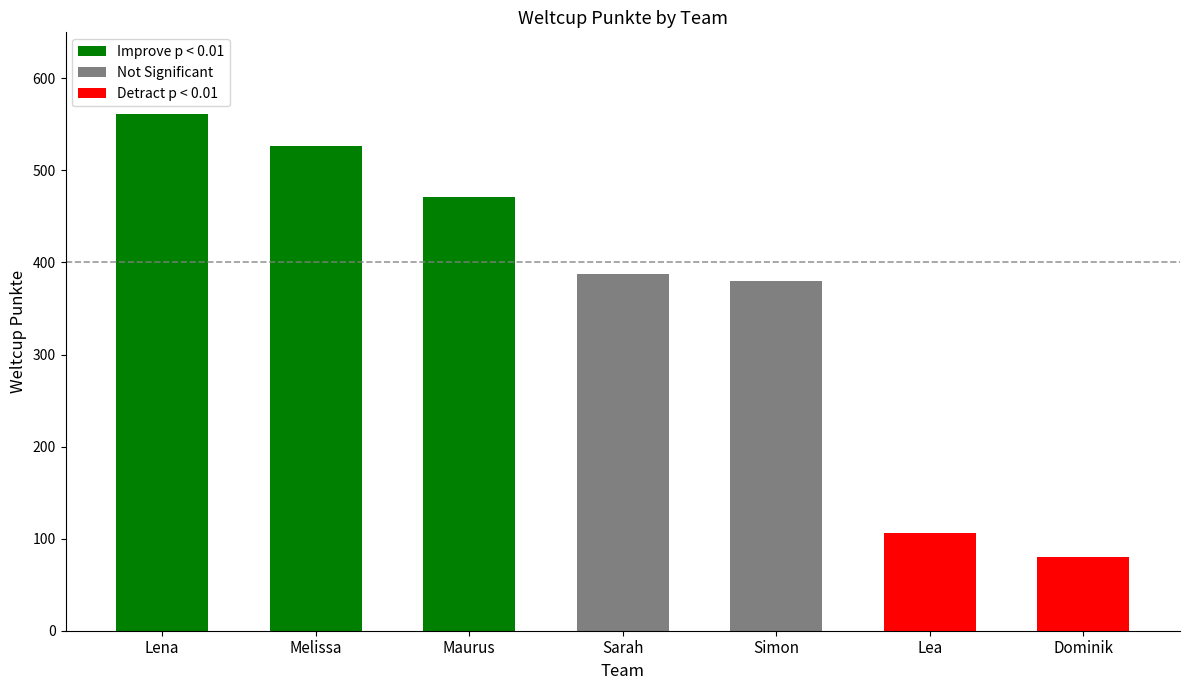

What is the label of the 2nd bar from the left?

Melissa